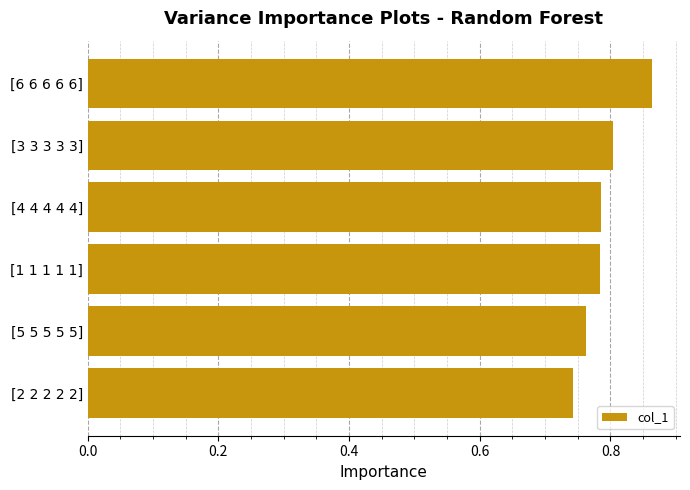

What position from the bottom is [1 1 1 1 1]?

3